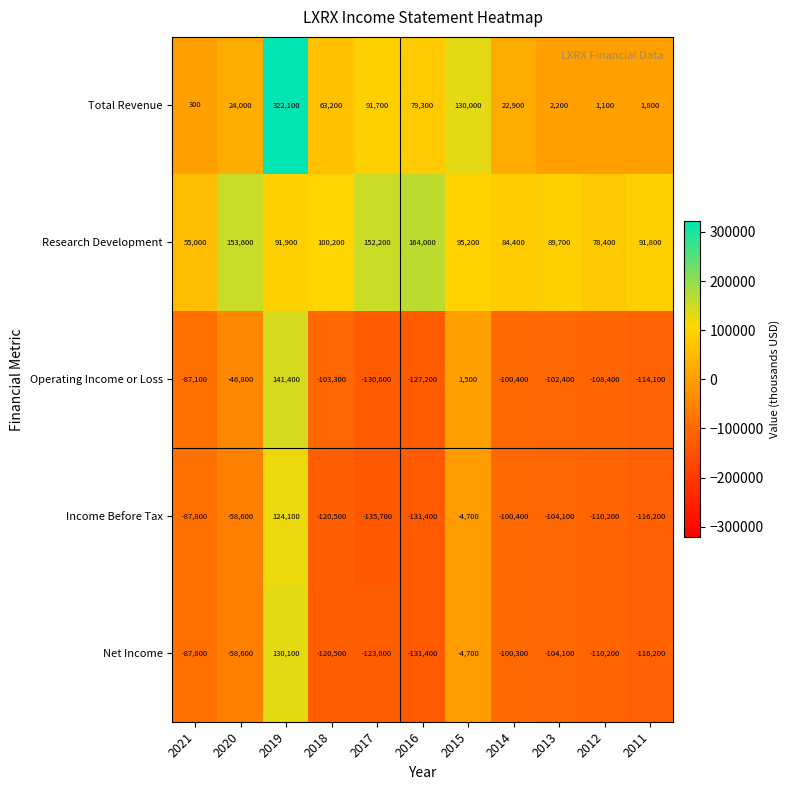

The Total Revenue series shows 16727 at 2020. True or false?

False